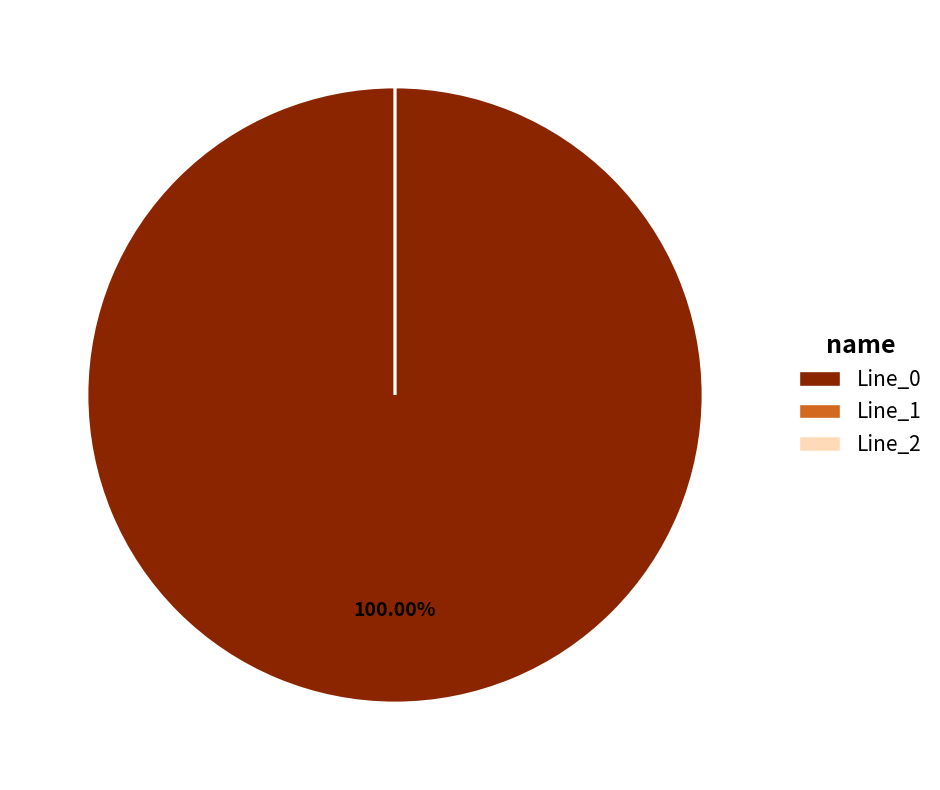

To the nearest percent, what percentage of the pie is Line_0?

100%